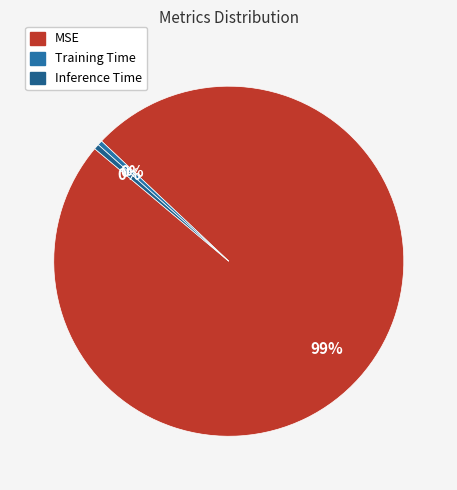

Which slice represents more than half of the pie?

MSE